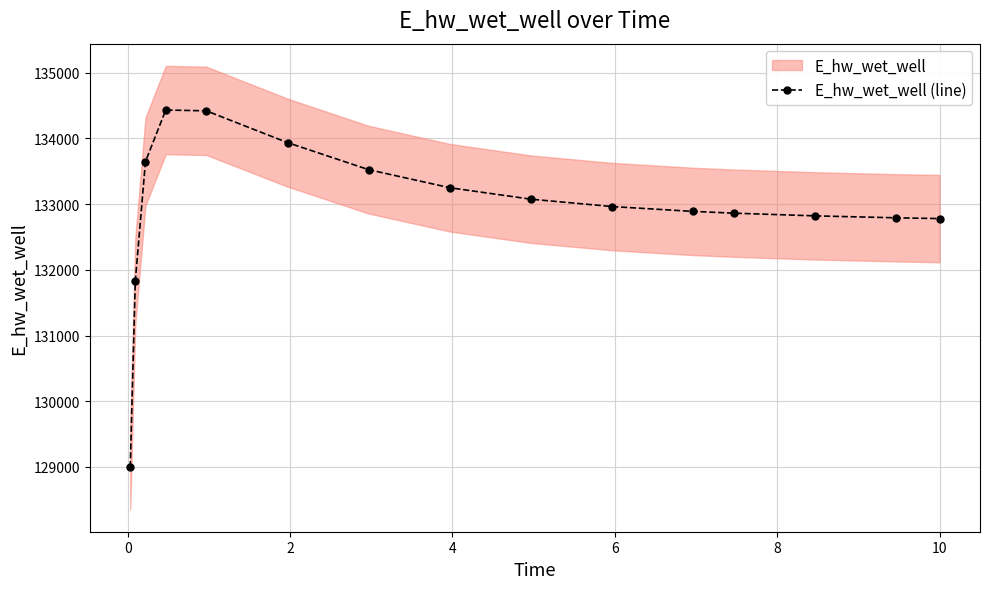

Count the number of values greater than 132963.

8